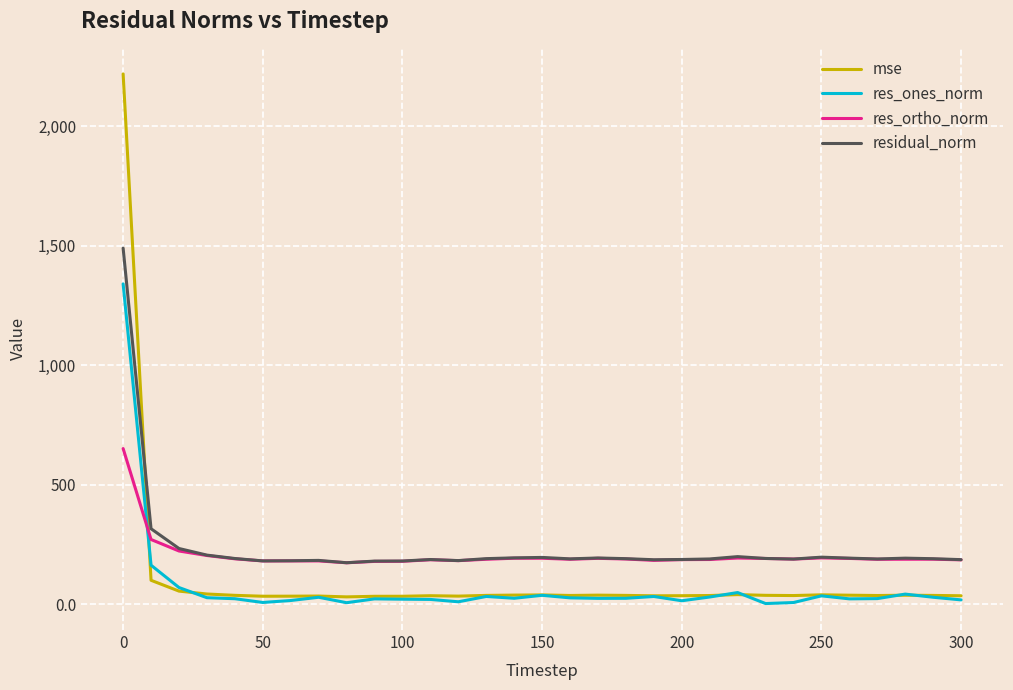

True or false: residual_norm and res_ones_norm cross at least once.

False